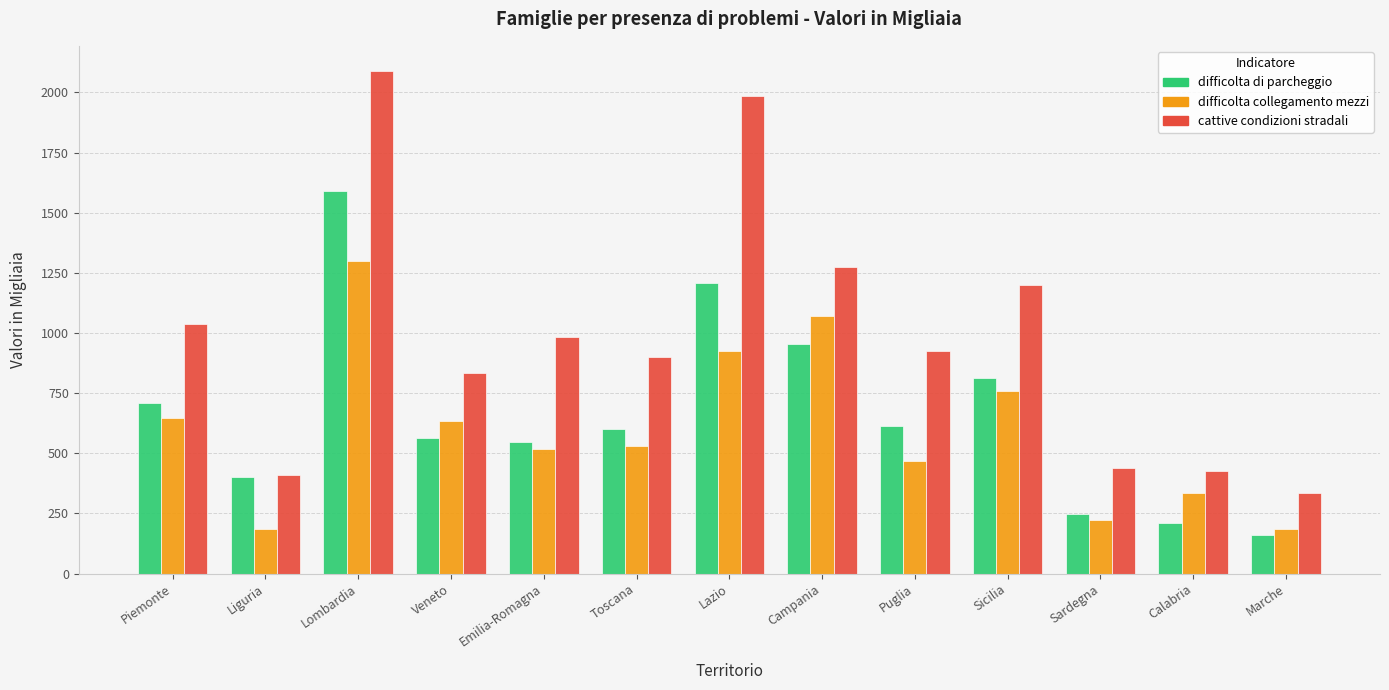

At which label does difficolta collegamento mezzi first exceed 529?

Piemonte